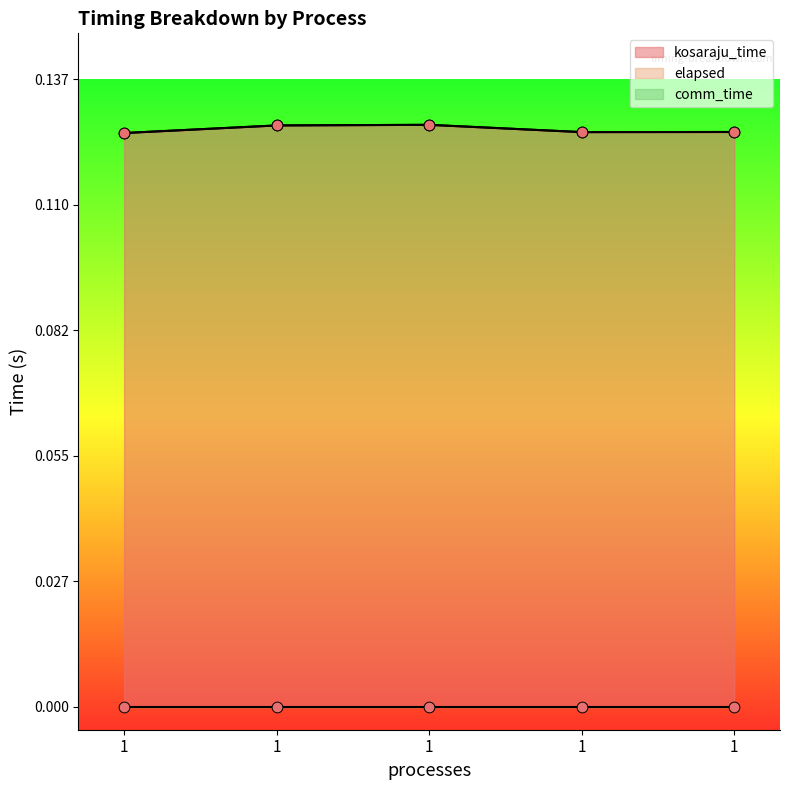

What is the total value across all series at 1?

0.3